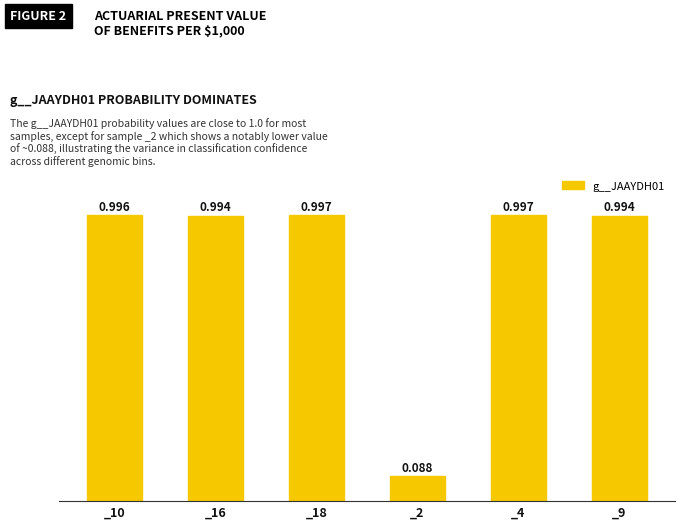

Which category has the lowest value across all series?

_2